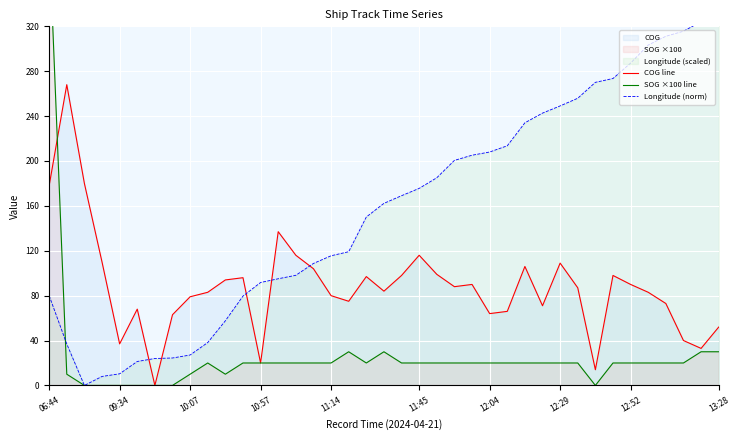

The value of COG line at 06:44 is 178. True or false?

True